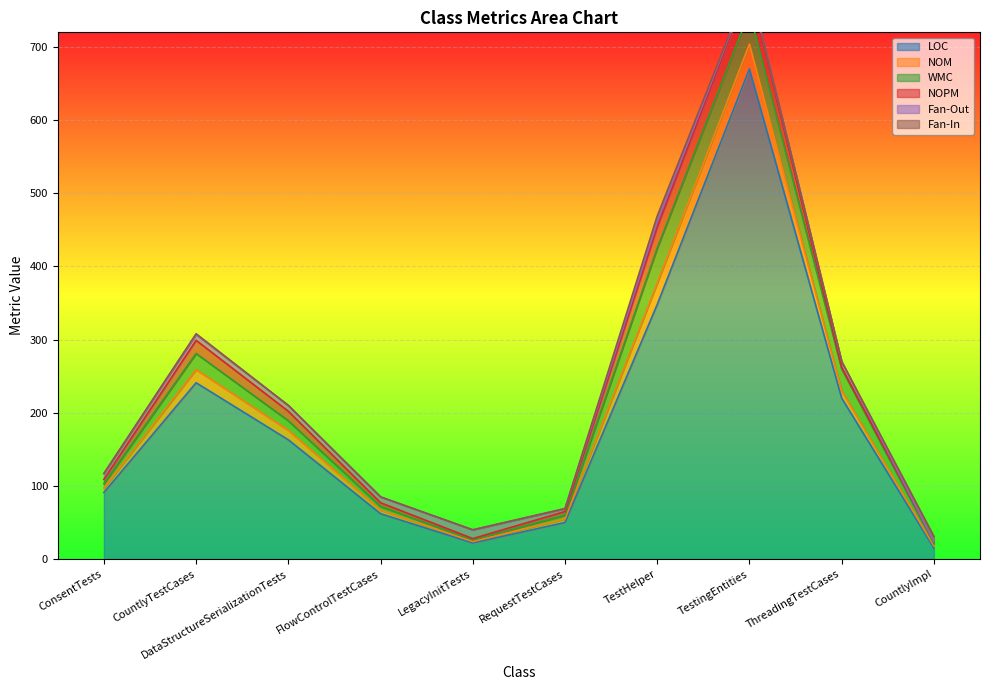

Reading left to right, extract all data points from this chart.

LOC: ConsentTests=91	CountlyTestCases=241	DataStructureSerializationTests=163	FlowControlTestCases=62	LegacyInitTests=22	RequestTestCases=50	TestHelper=348	TestingEntities=670	ThreadingTestCases=220	CountlyImpl=15
NOM: ConsentTests=6	CountlyTestCases=18	DataStructureSerializationTests=13	FlowControlTestCases=5	LegacyInitTests=2	RequestTestCases=5	TestHelper=29	TestingEntities=34	ThreadingTestCases=10	CountlyImpl=3
WMC: ConsentTests=6	CountlyTestCases=22	DataStructureSerializationTests=13	FlowControlTestCases=5	LegacyInitTests=2	RequestTestCases=5	TestHelper=48	TestingEntities=44	ThreadingTestCases=30	CountlyImpl=3
NOPM: ConsentTests=6	CountlyTestCases=18	DataStructureSerializationTests=13	FlowControlTestCases=5	LegacyInitTests=2	RequestTestCases=5	TestHelper=29	TestingEntities=34	ThreadingTestCases=2	CountlyImpl=3
Fan-Out: ConsentTests=8	CountlyTestCases=8	DataStructureSerializationTests=8	FlowControlTestCases=8	LegacyInitTests=12	RequestTestCases=4	TestHelper=7	TestingEntities=4	ThreadingTestCases=8	CountlyImpl=0
Fan-In: ConsentTests=0	CountlyTestCases=1	DataStructureSerializationTests=0	FlowControlTestCases=0	LegacyInitTests=0	RequestTestCases=0	TestHelper=8	TestingEntities=0	ThreadingTestCases=0	CountlyImpl=7